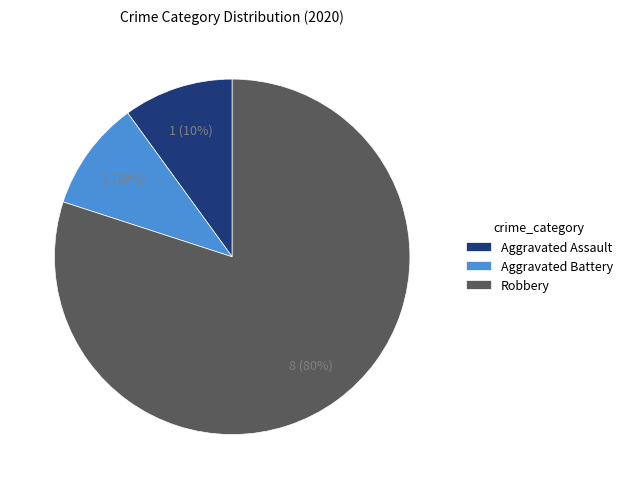

Combined, do Aggravated Battery and Robbery account for over 50%?

Yes